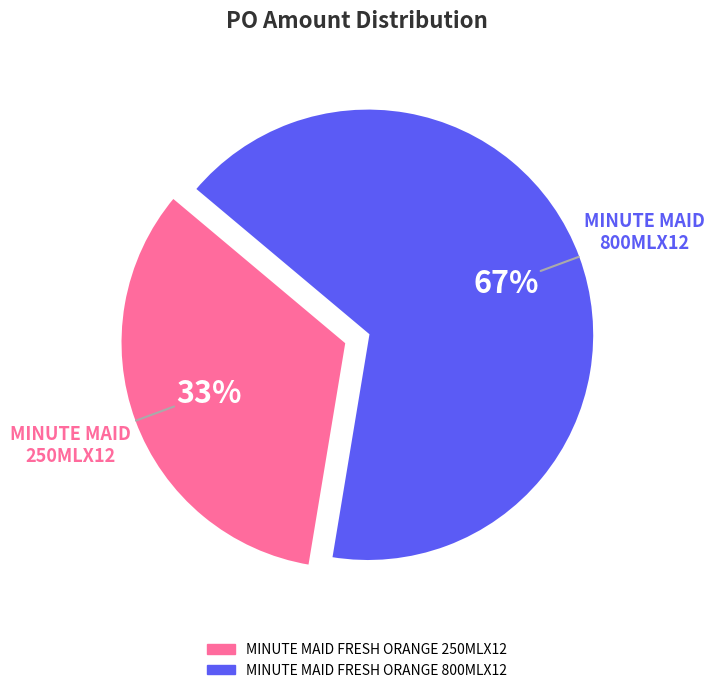

To the nearest percent, what is the average slice percentage?

50%